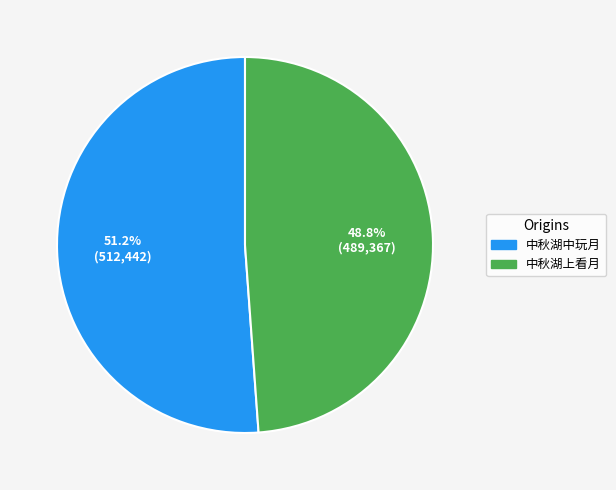

To the nearest percent, what portion does 中秋湖中玩月 represent?

51%